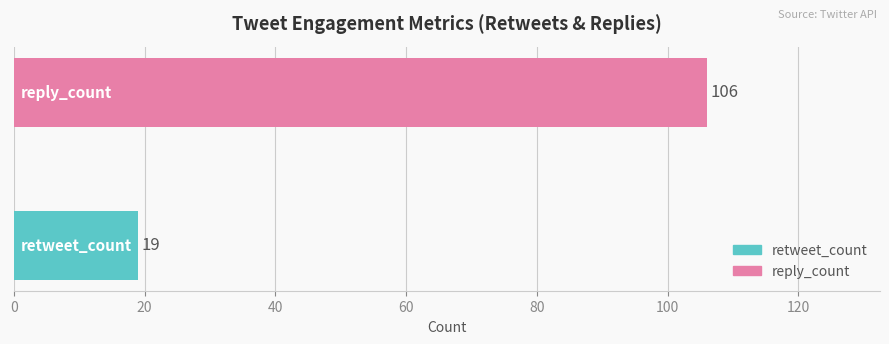

Reading bottom to top, transcribe all the data shown in this chart.

19	106